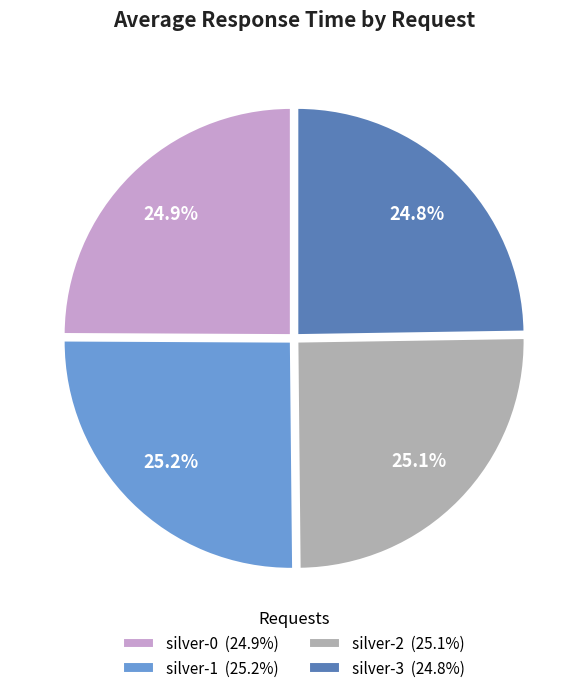

Approximately how many times larger is the value at silver-3 compared to silver-0?

1.0